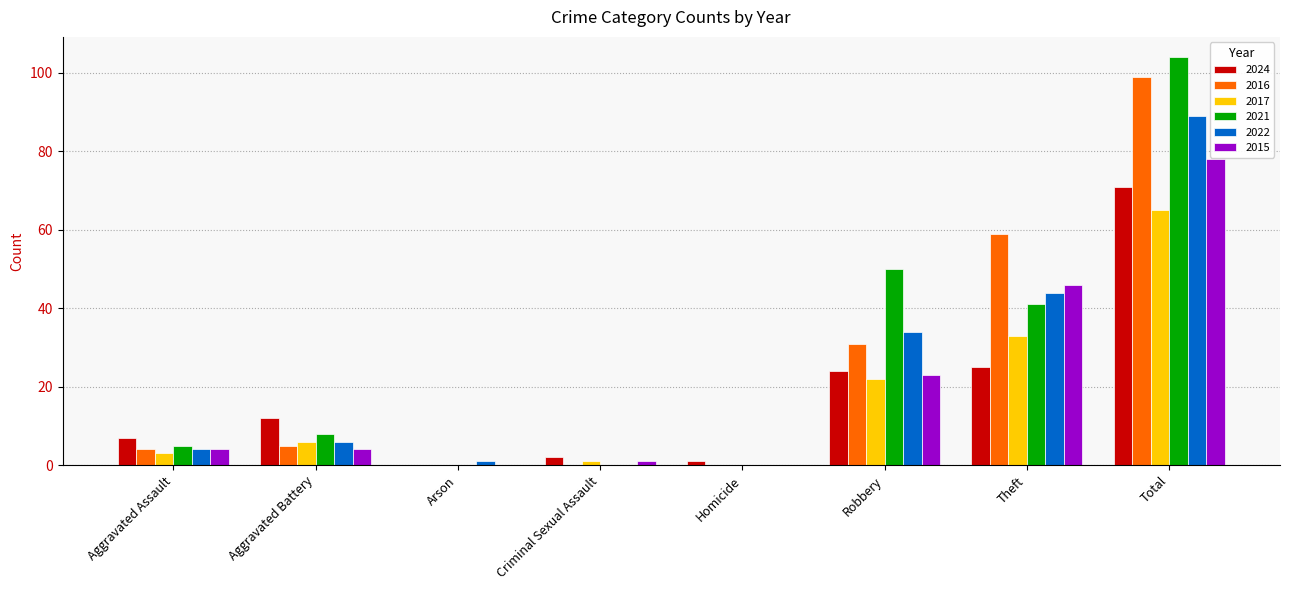

Are the bars horizontal?

No